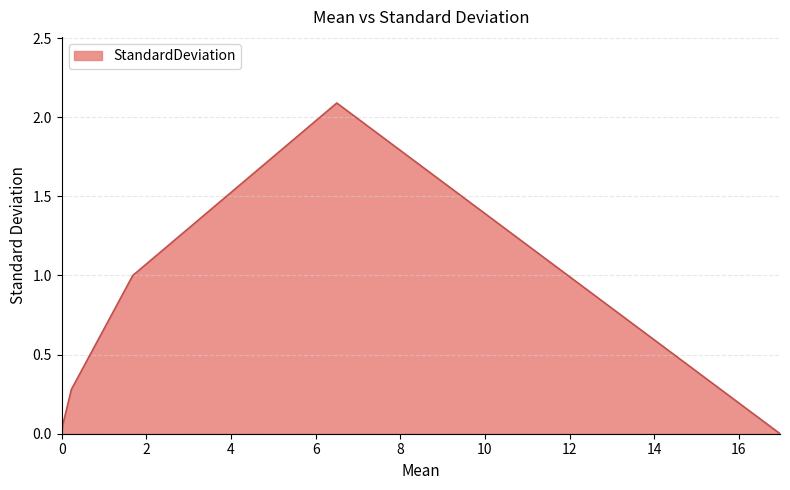

What is the difference between the second highest and second lowest values?

1.0